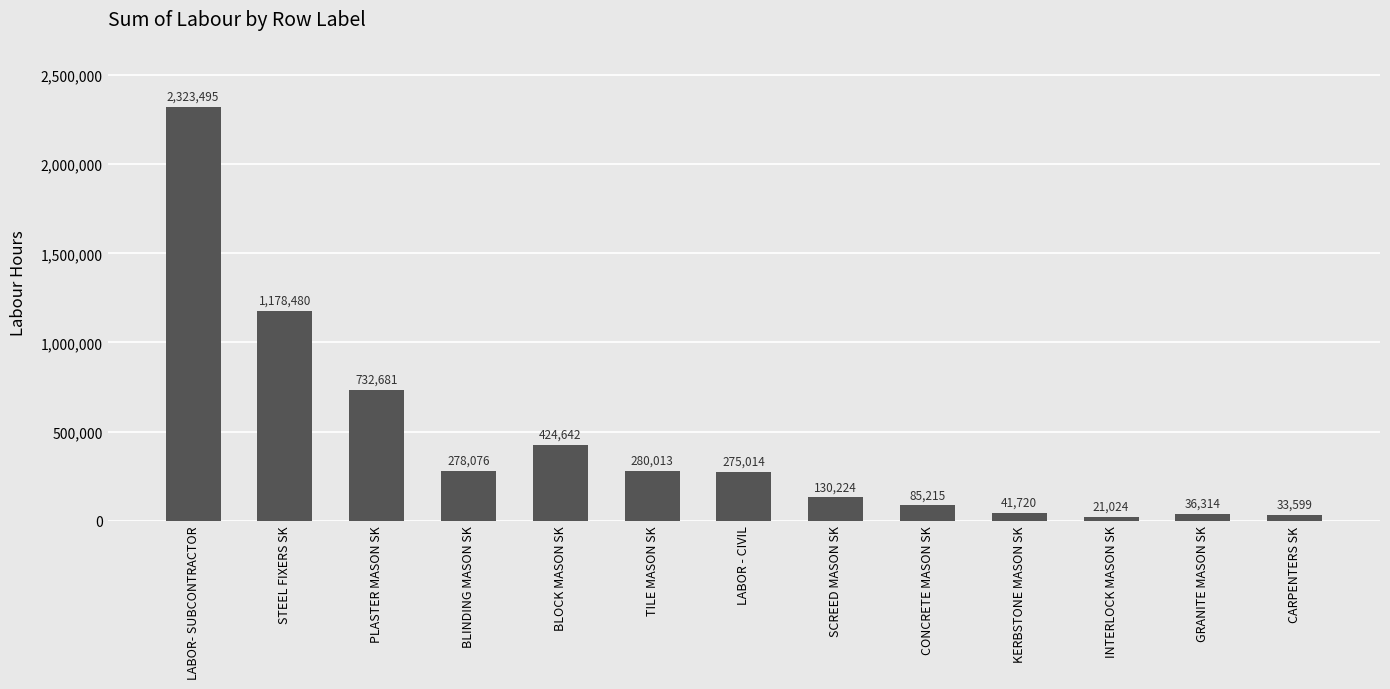

Which has a higher value, CARPENTERS SK or INTERLOCK MASON SK?

CARPENTERS SK